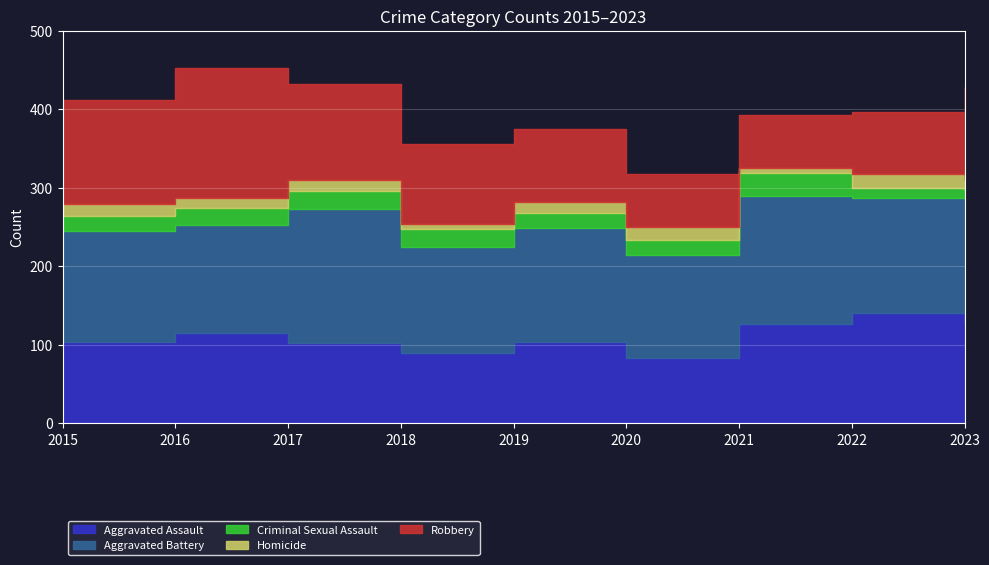

Reading right to left, transcribe all the data shown in this chart.

Aggravated Assault: 2023=127	2022=140	2021=126	2020=83	2019=104	2018=89	2017=102	2016=115	2015=104
Aggravated Battery: 2023=158	2022=147	2021=164	2020=131	2019=145	2018=135	2017=171	2016=138	2015=141
Criminal Sexual Assault: 2023=12	2022=12	2021=29	2020=19	2019=19	2018=23	2017=23	2016=21	2015=19
Homicide: 2023=13	2022=18	2021=6	2020=17	2019=14	2018=7	2017=14	2016=13	2015=15
Robbery: 2023=118	2022=79	2021=67	2020=67	2019=93	2018=101	2017=122	2016=166	2015=133